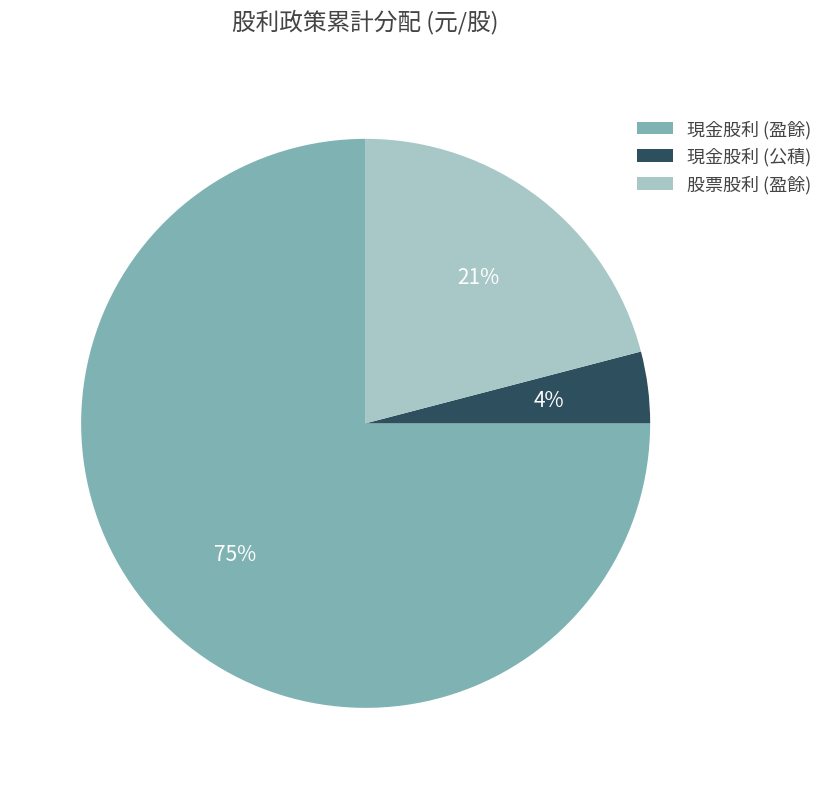

To the nearest percent, what is the average slice percentage?

33%